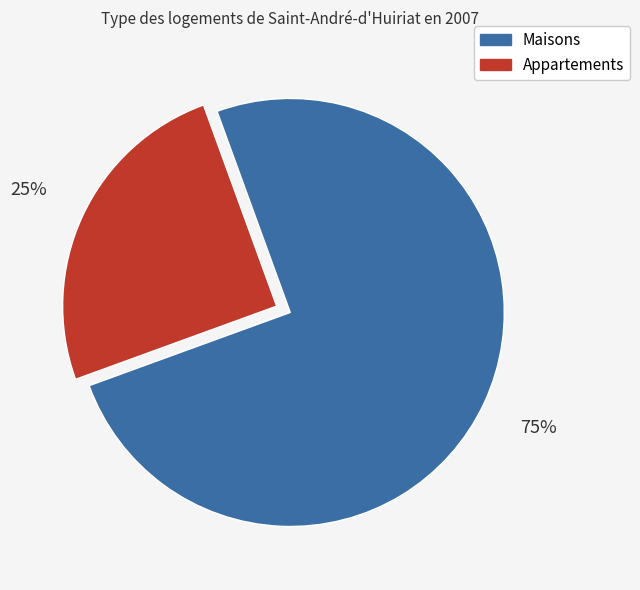

Does Maisons account for over 50% of the chart?

Yes